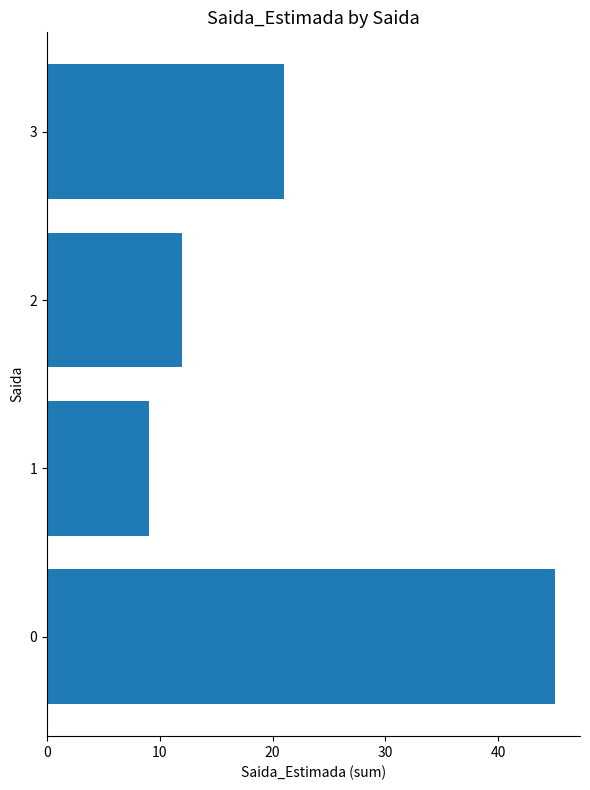

Are the bars horizontal?

Yes